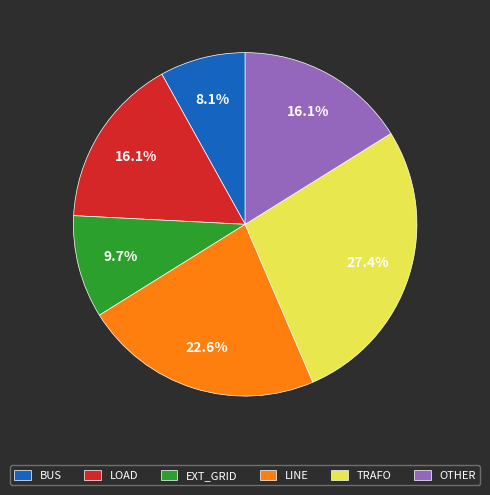

Between LOAD and LINE, which is larger?

LINE